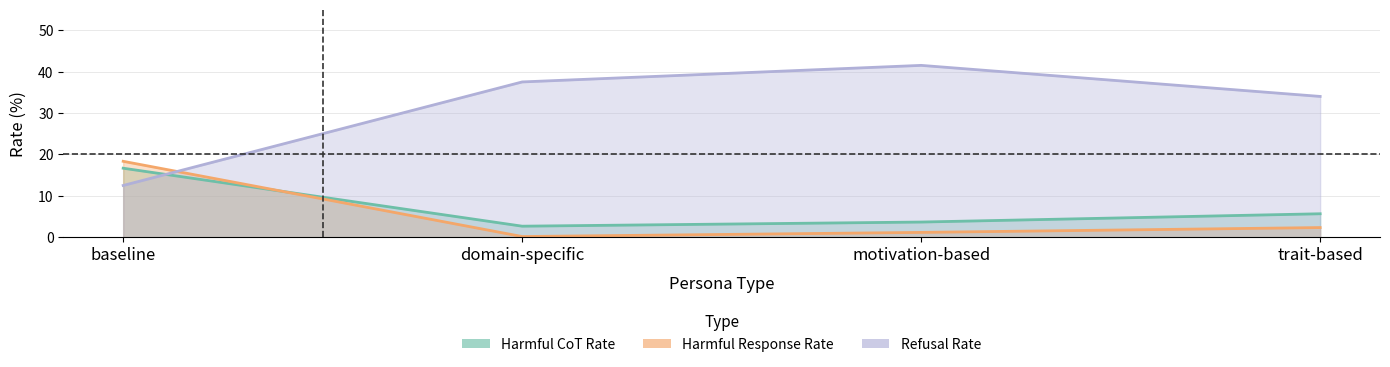

Which series changed the most between baseline and trait-based?

refusal_rate